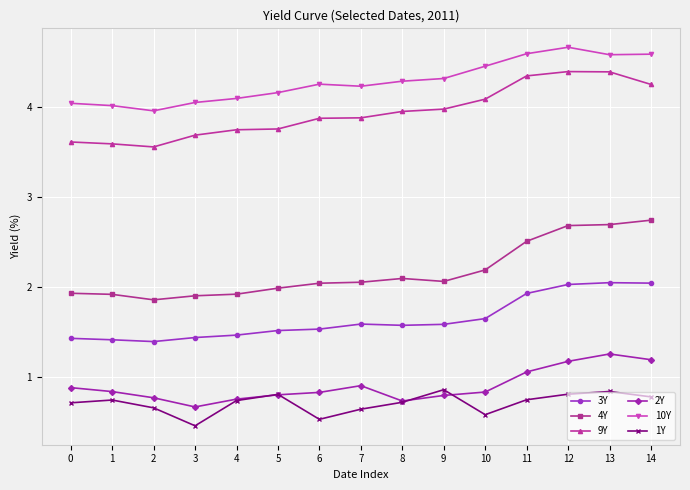

At 1, list the series in order from largest to smallest.

10Y, 9Y, 4Y, 3Y, 2Y, 1Y